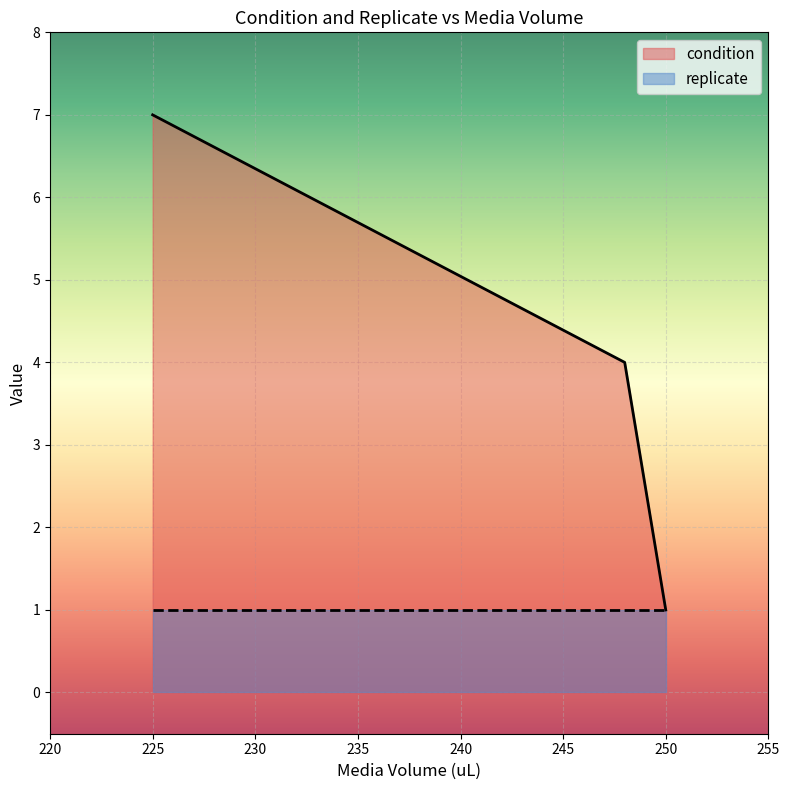

What is the sum of all replicate values?

3